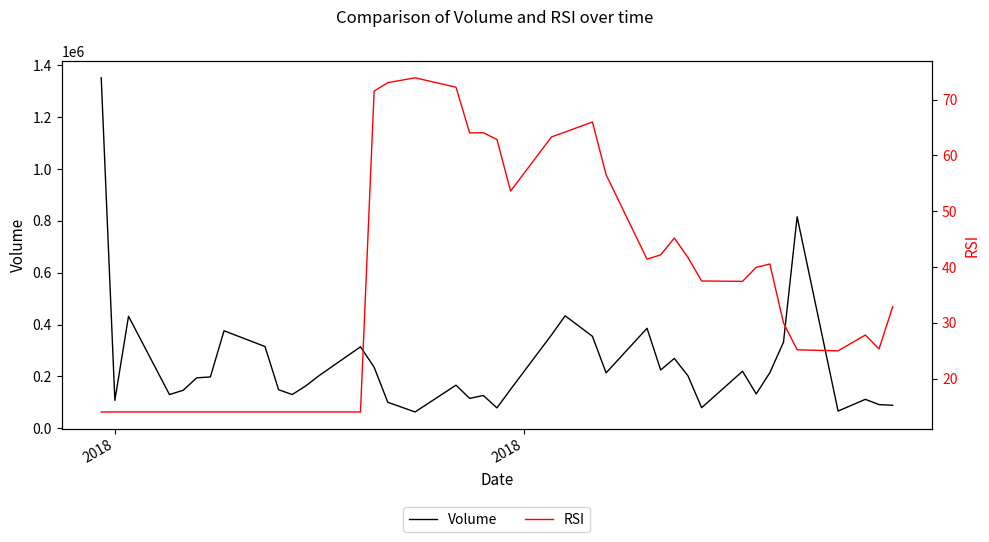

What is the highest value of the Volume series?

1351700